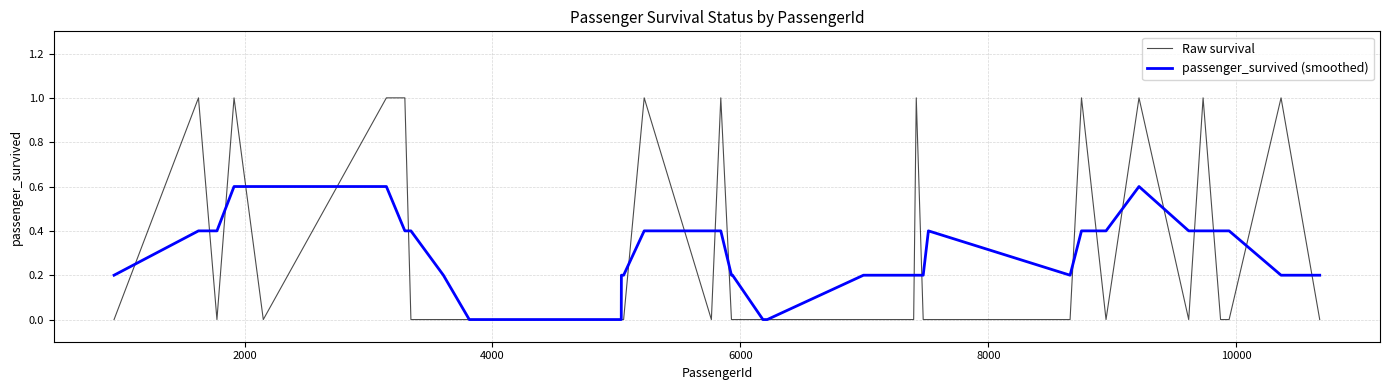

Which series has the widest spread of values?

Raw survival